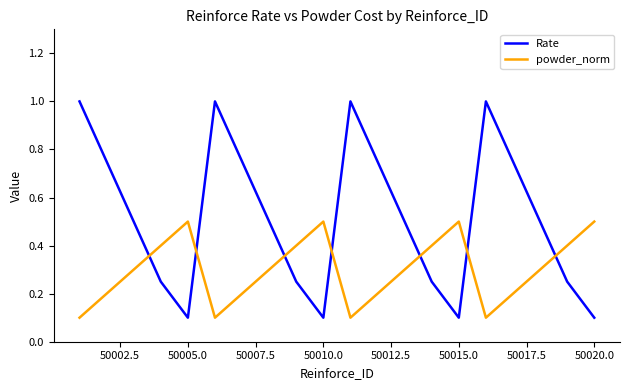

How many interior local peaks does the powder_norm series have?

3